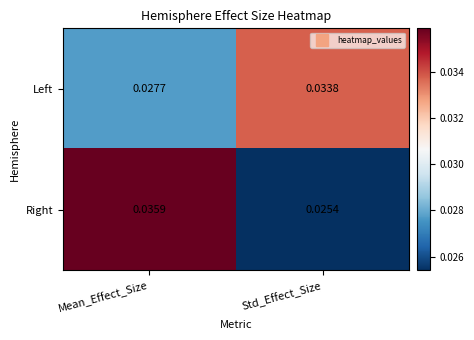

Which series has the widest spread of values?

Right